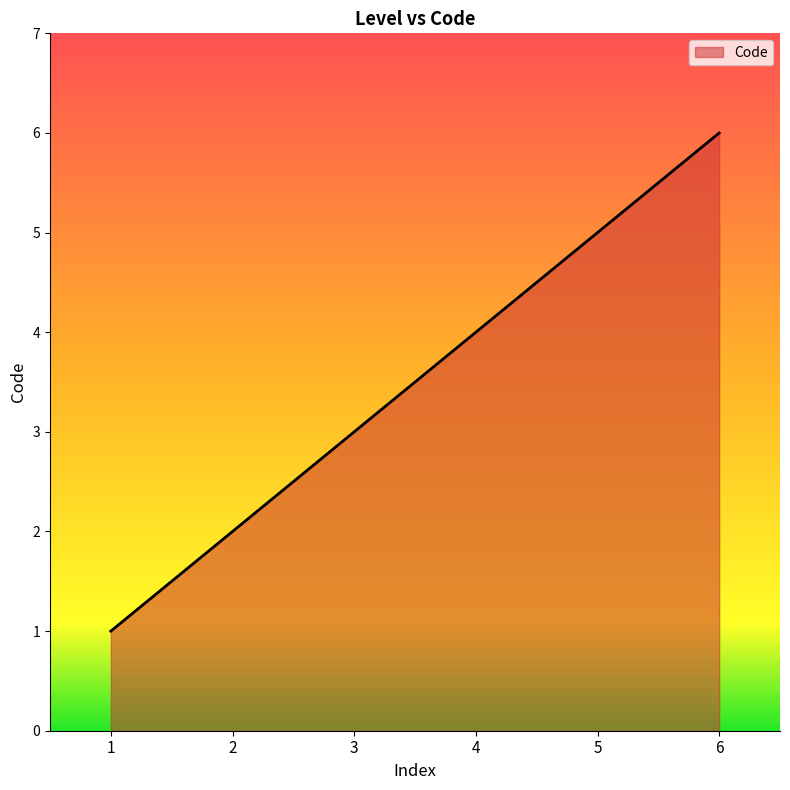

Between 1 and 5, which is larger?

5